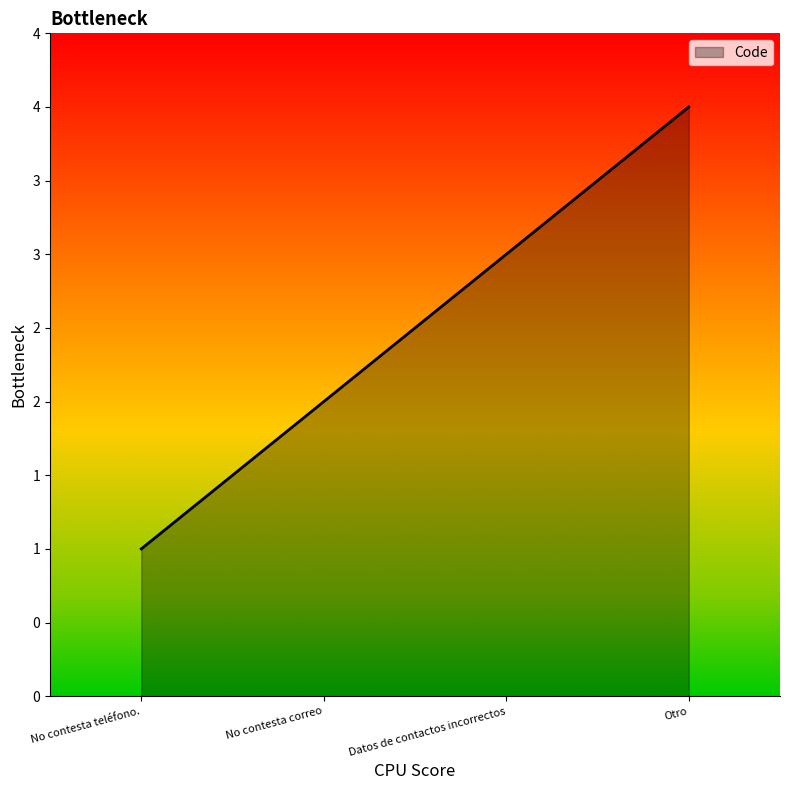

True or false: the data has more than 2 interior local peaks.

False